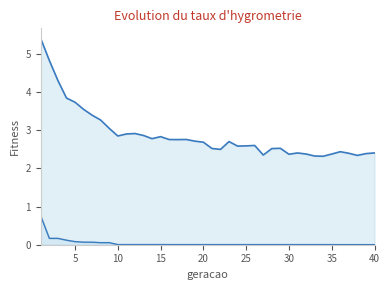

The value of media_line at 35 is 5.0. True or false?

False